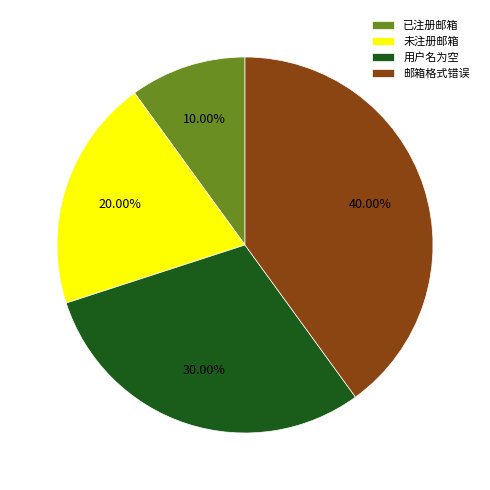

To the nearest percent, what percentage of the pie is 已注册邮箱?

10%